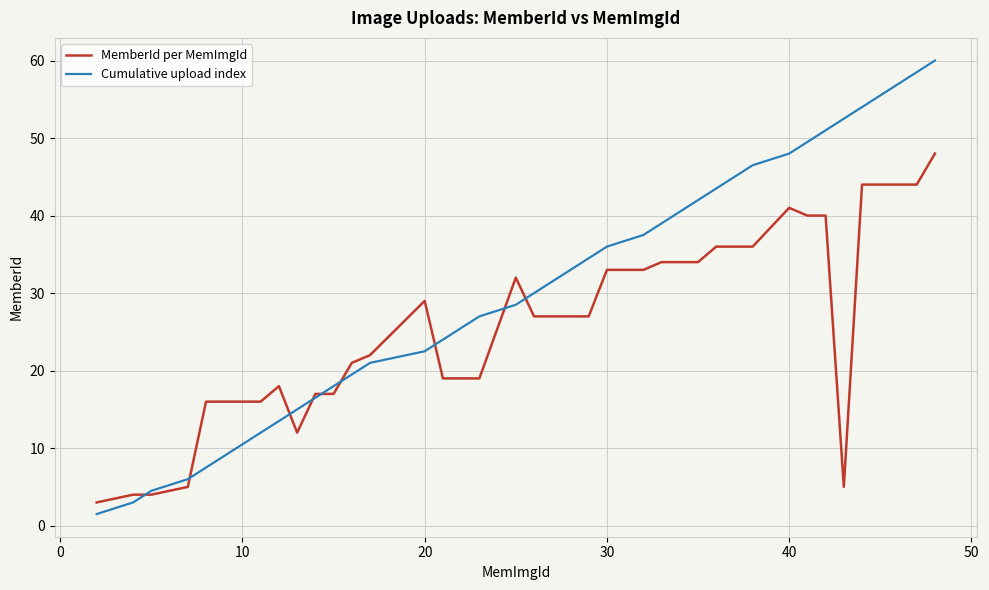

What is the highest value of the Cumulative upload index series?

60.0